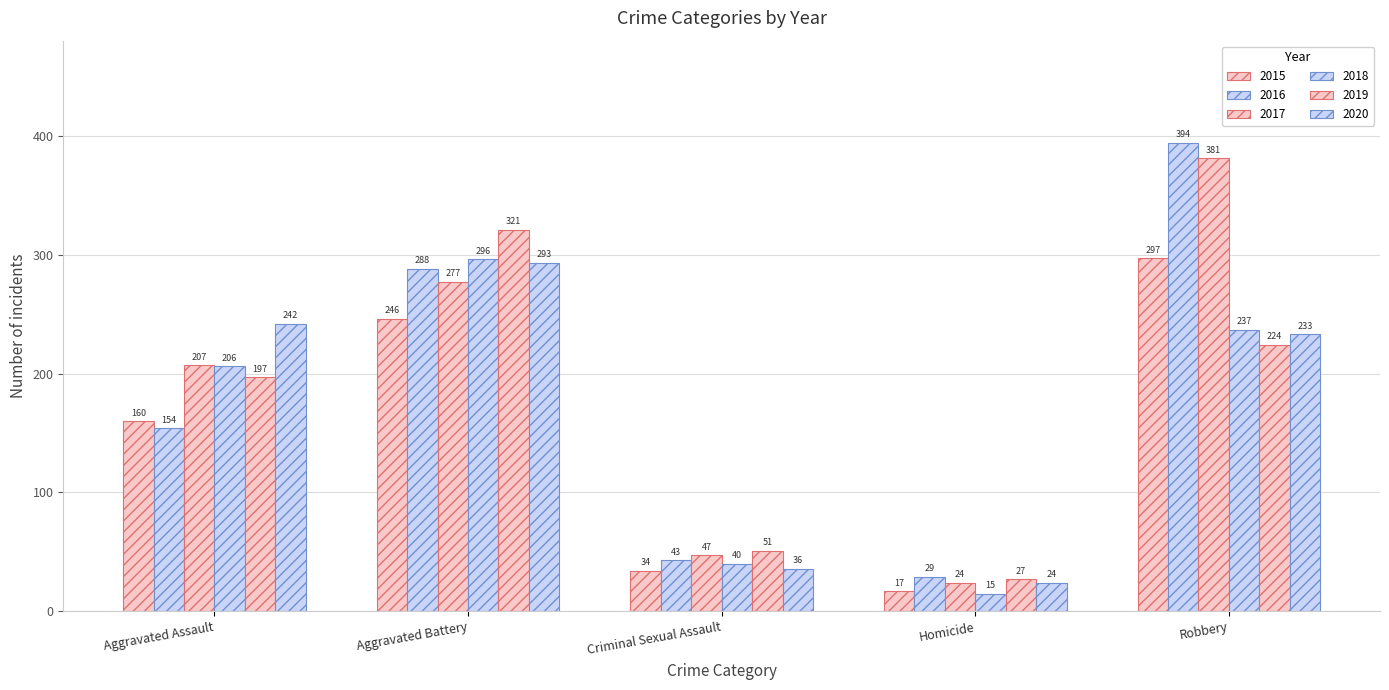

At which category is the sum across all series the highest?

Robbery